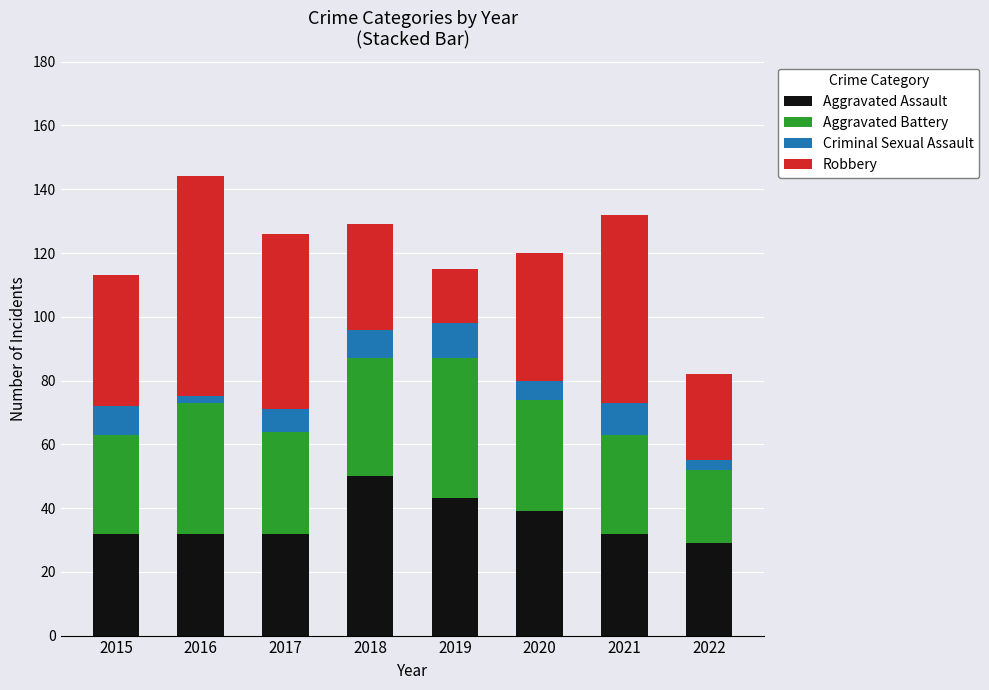

What is the difference between the Aggravated Assault values at 2019 and 2021?

11